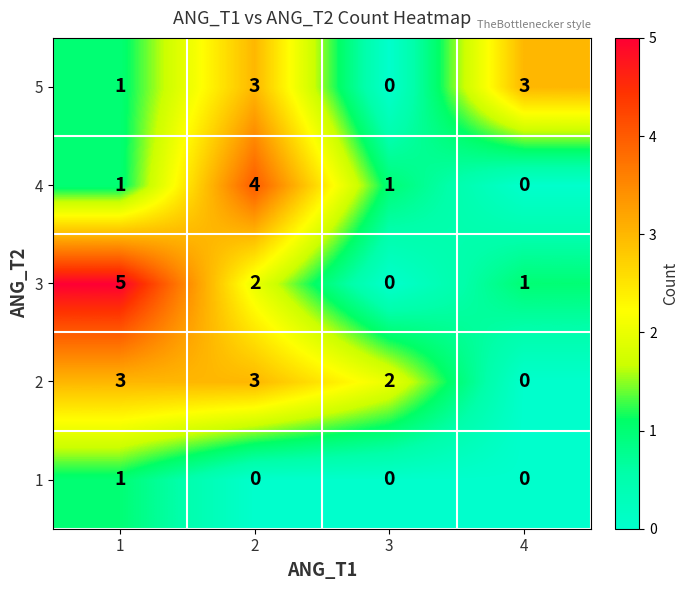

Count the number of data series in this chart.

5